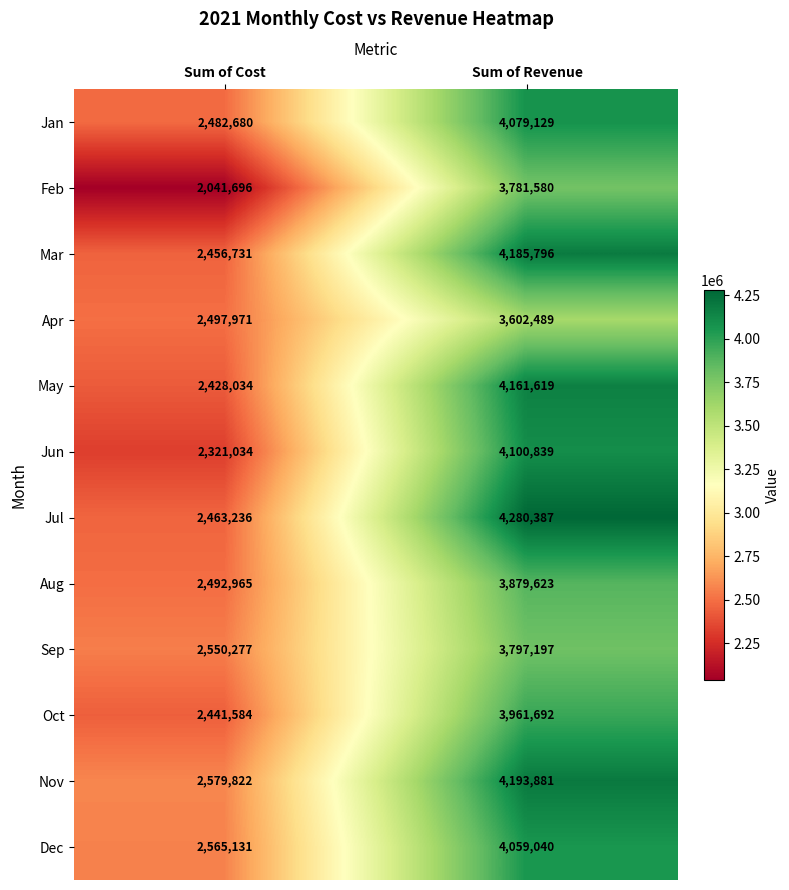

The value of Jun at Sum of Cost is 848639. True or false?

False